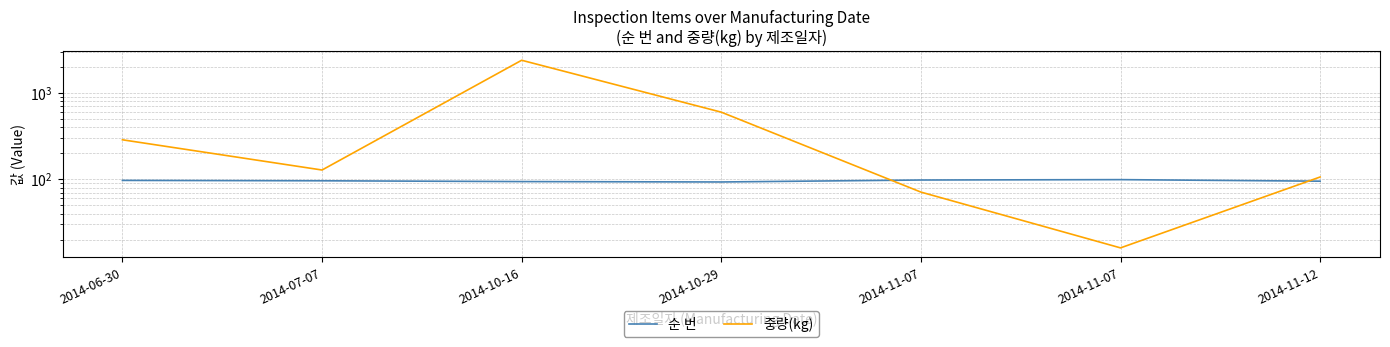

What are all the series names shown in the legend?

순 번, 중량(kg)